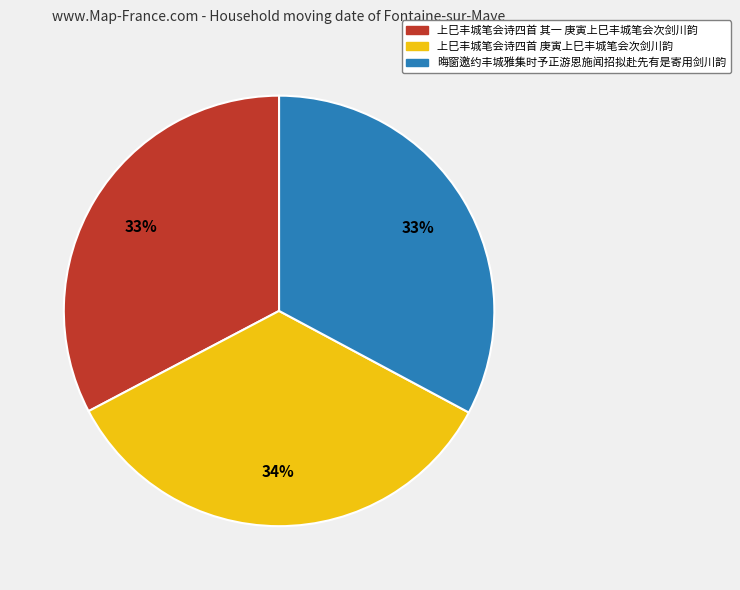

What is the ratio of the value at 晦窗邀约丰城雅集时予正游恩施闻招拟赴先有是寄用剑川韵 to the value at 上巳丰城笔会诗四首 庚寅上巳丰城笔会次剑川韵?

1.0